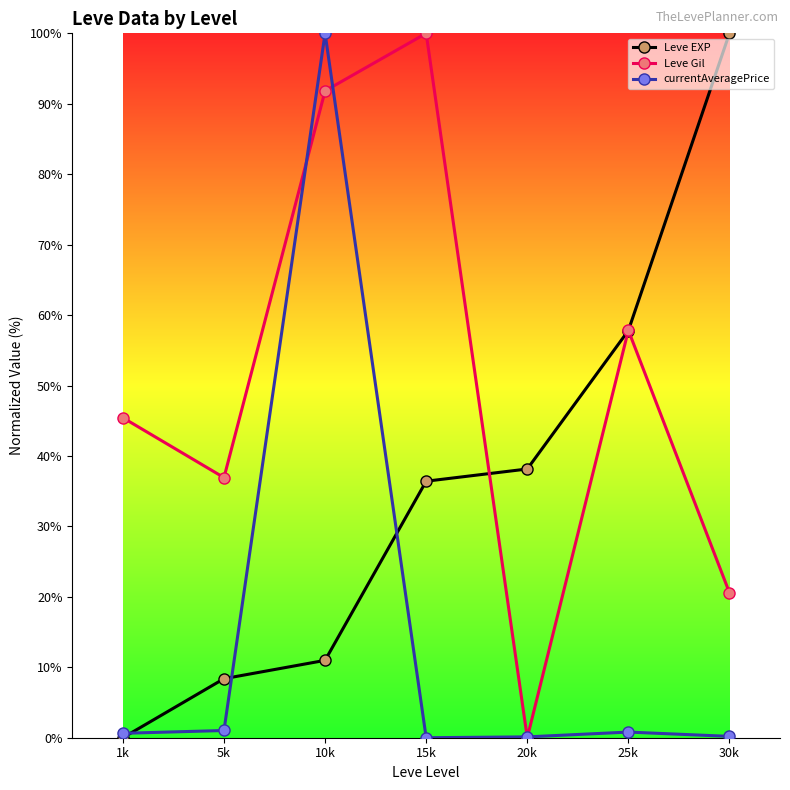

How many data points in Leve EXP are less than 36?

3